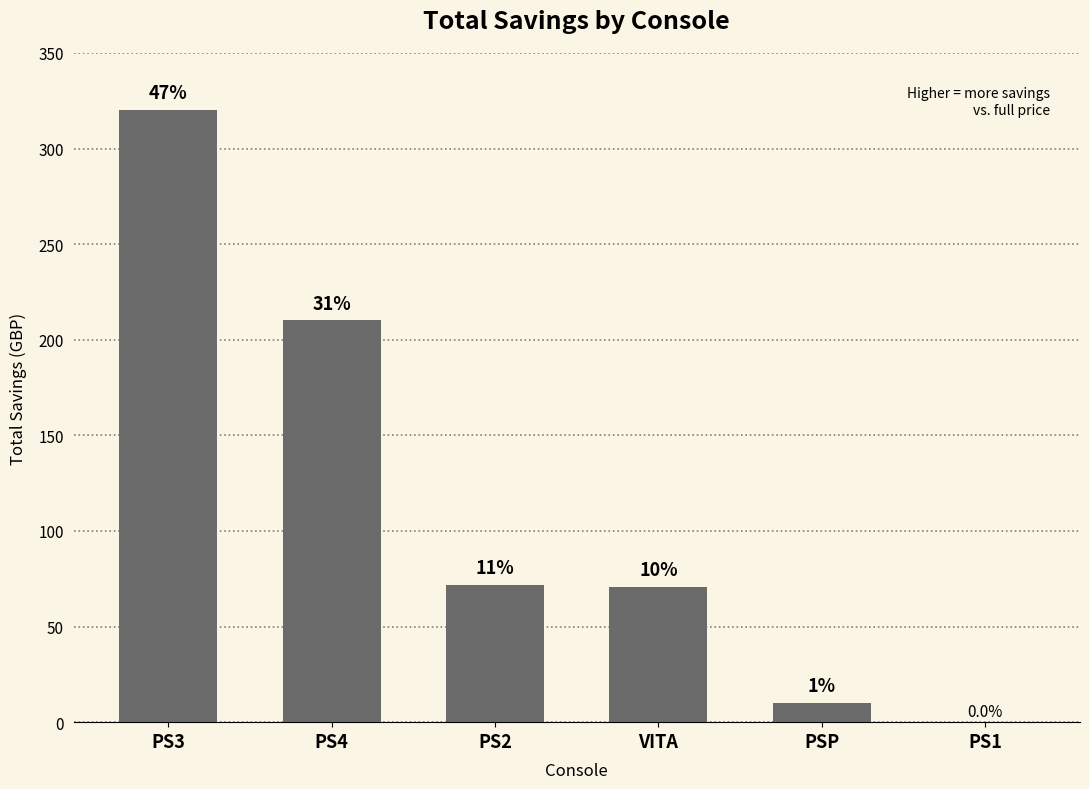

What is the difference between the second highest and second lowest values?

200.2